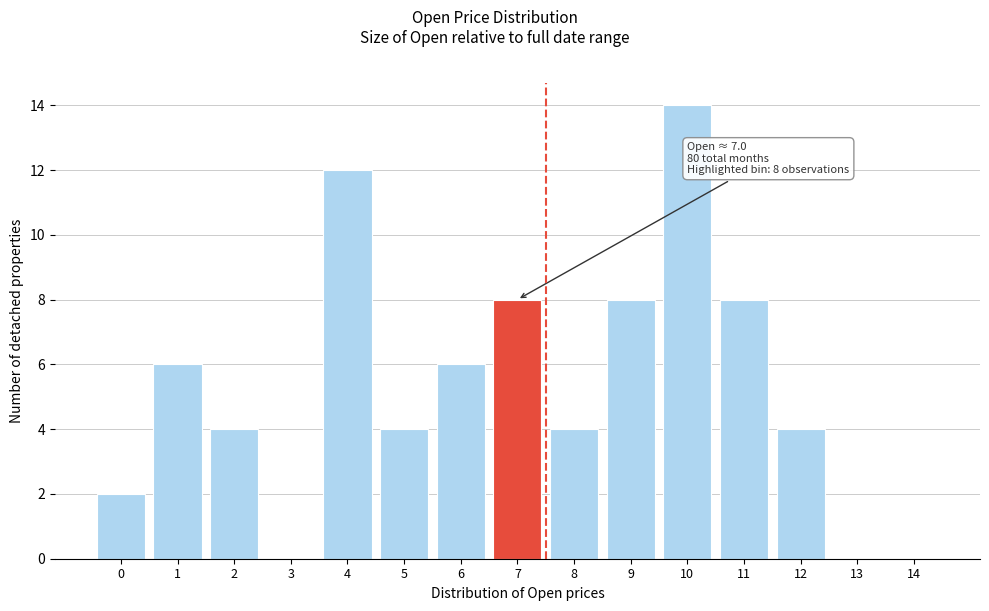

Reading right to left, extract all data points from this chart.

14=0	13=0	12=4	11=8	10=14	9=8	8=4	7=8	6=6	5=4	4=12	3=0	2=4	1=6	0=2